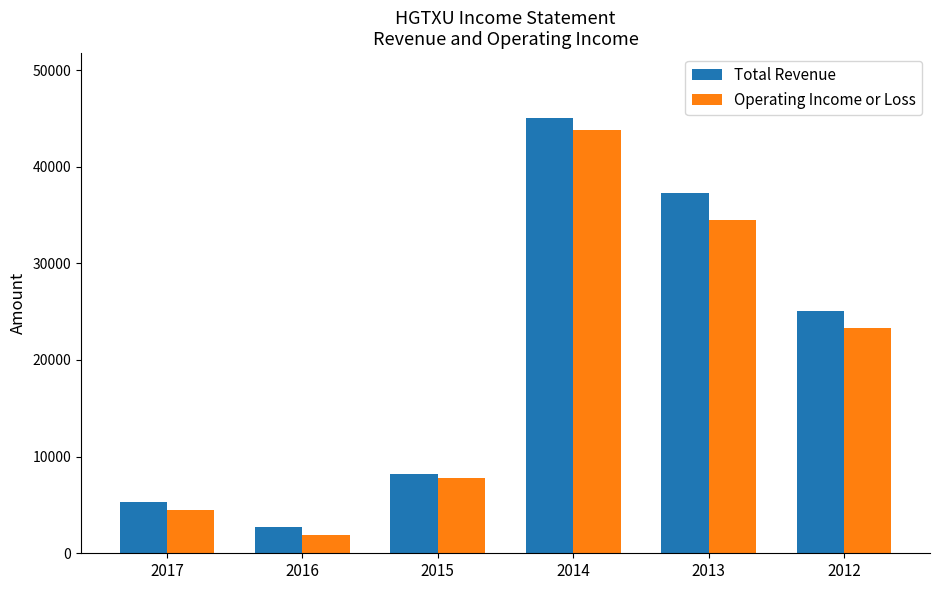

Count the number of categories in the chart.

6